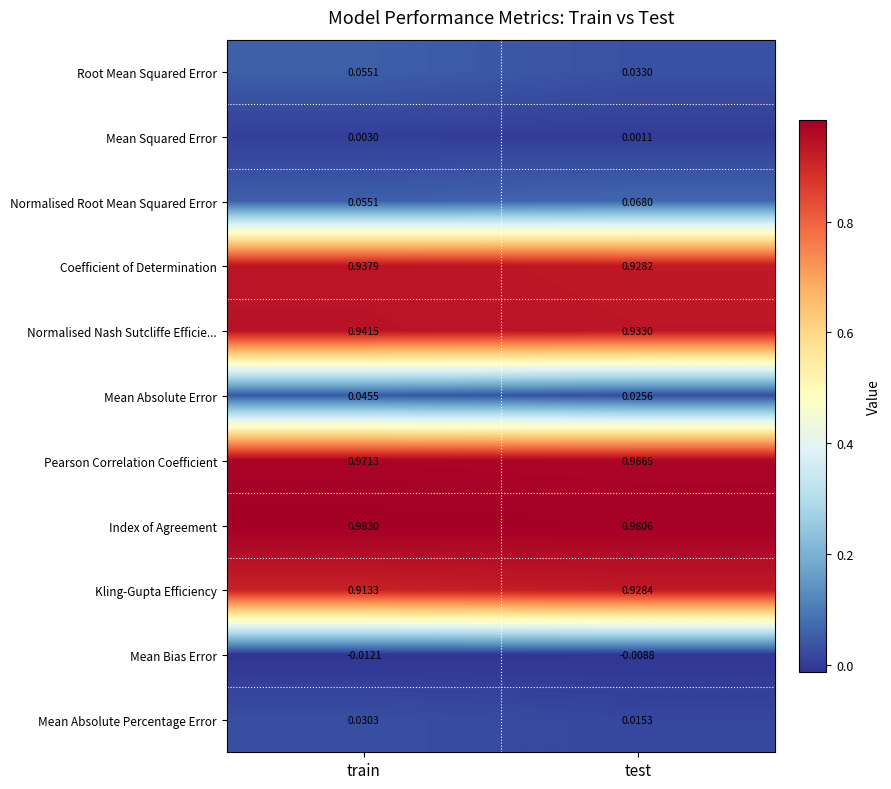

List the series in order of their peak value, highest first.

Index of Agreement, Pearson Correlation Coefficient, Normalised Nash Sutcliffe Efficie..., Coefficient of Determination, Kling-Gupta Efficiency, Normalised Root Mean Squared Error, Root Mean Squared Error, Mean Absolute Error, Mean Absolute Percentage Error, Mean Squared Error, Mean Bias Error